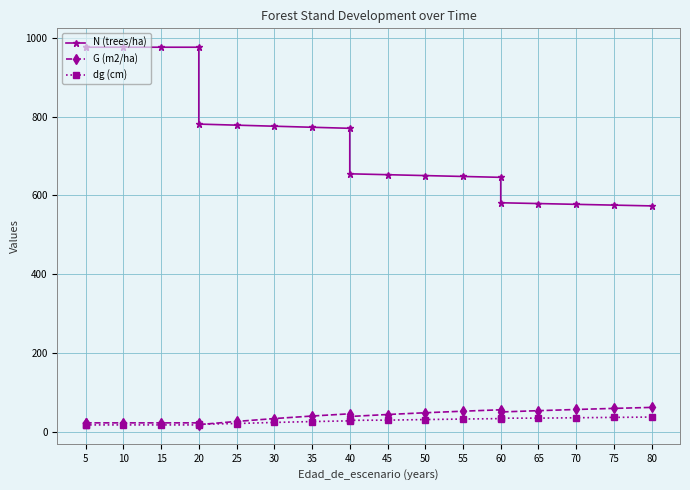

Reading right to left, list all the values displayed in this chart.

N (trees/ha): 573.2	575.2	577.1	579.1	581.1	645.7	647.9	650.2	652.4	654.7	770.2	772.9	775.5	778.2	780.9	976.1	976.1	976.1	976.1	976.1
G (m2/ha): 61.5	59.0	56.2	53.2	49.9	55.4	51.9	47.9	43.5	38.5	45.2	39.6	33.1	25.8	17.8	22.2	22.2	22.2	22.2	22.2
dg (cm): 37.0	36.1	35.2	34.2	34.2	33.1	31.9	30.6	29.1	28.8	27.4	25.5	23.3	20.6	18.7	17.0	17.0	17.0	17.0	17.0